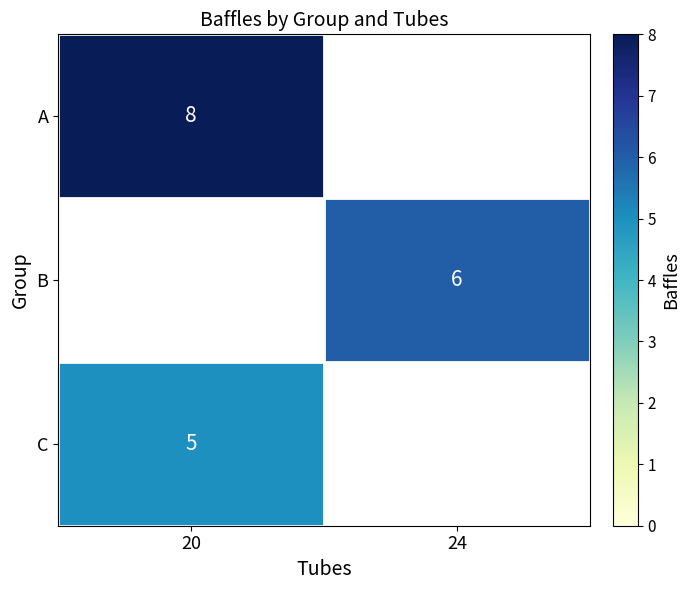

The value of B at 24 is 4. True or false?

False